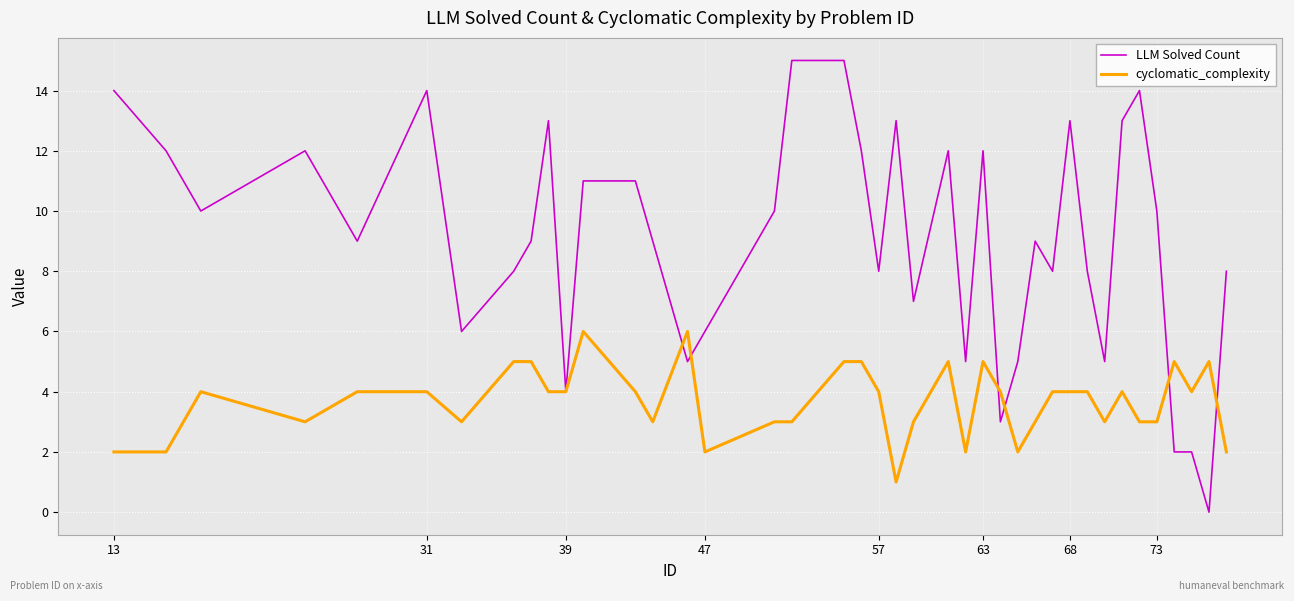

Which series has the largest range (max minus min)?

LLM Solved Count